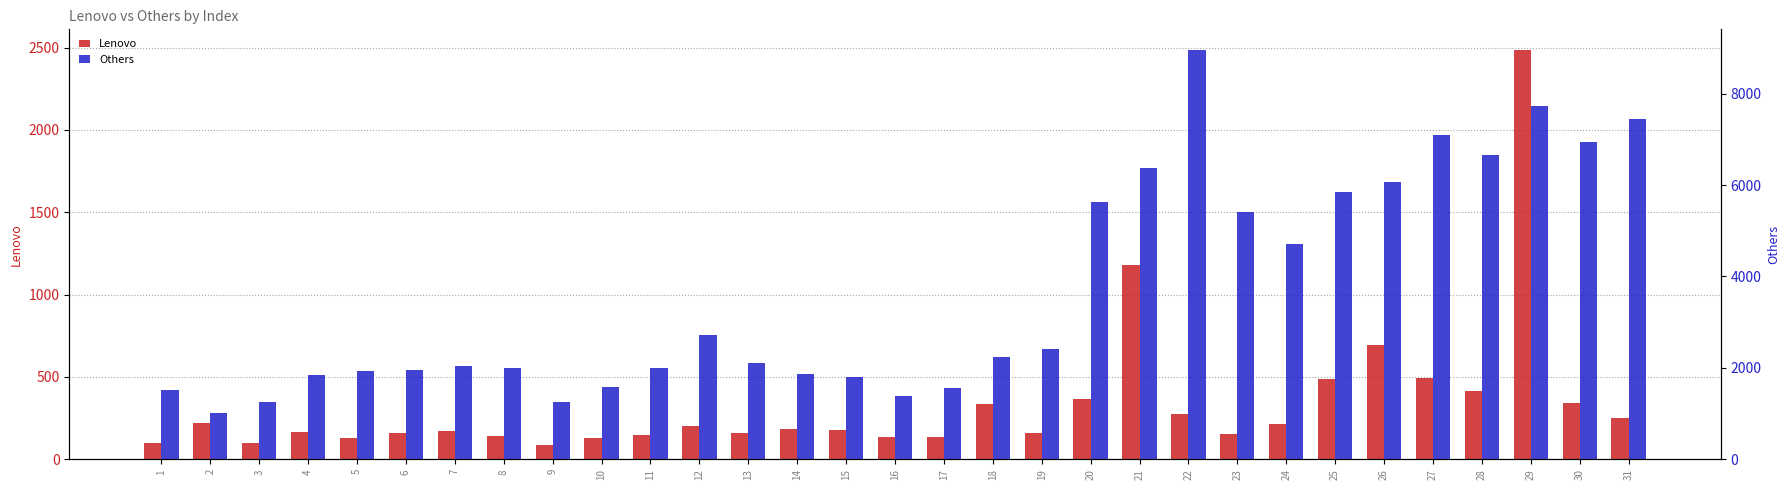

What is the total value across all series at 6?

2109